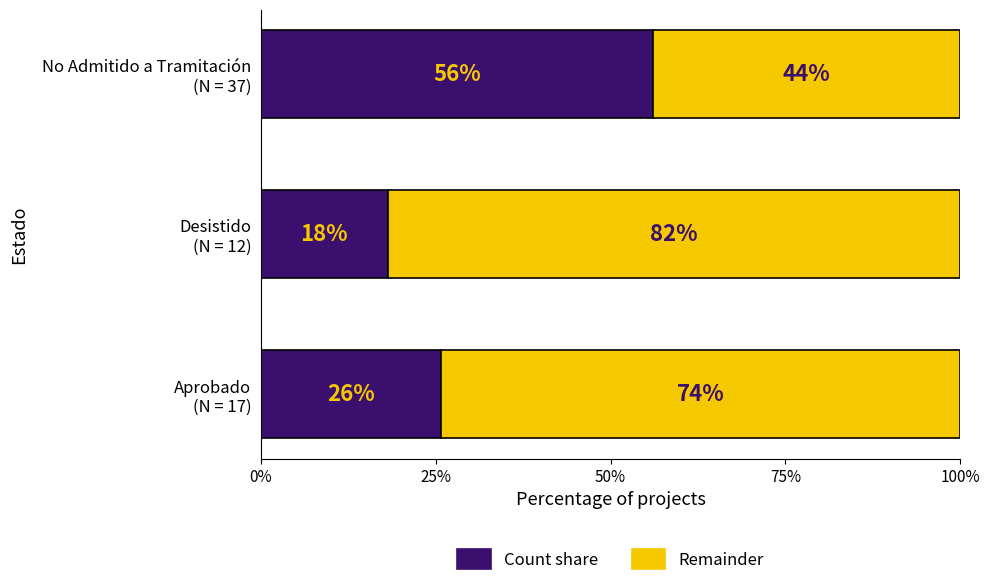

Rank the categories by Count share value from highest to lowest.

No Admitido a Tramitación
(N = 37), Aprobado
(N = 17), Desistido
(N = 12)